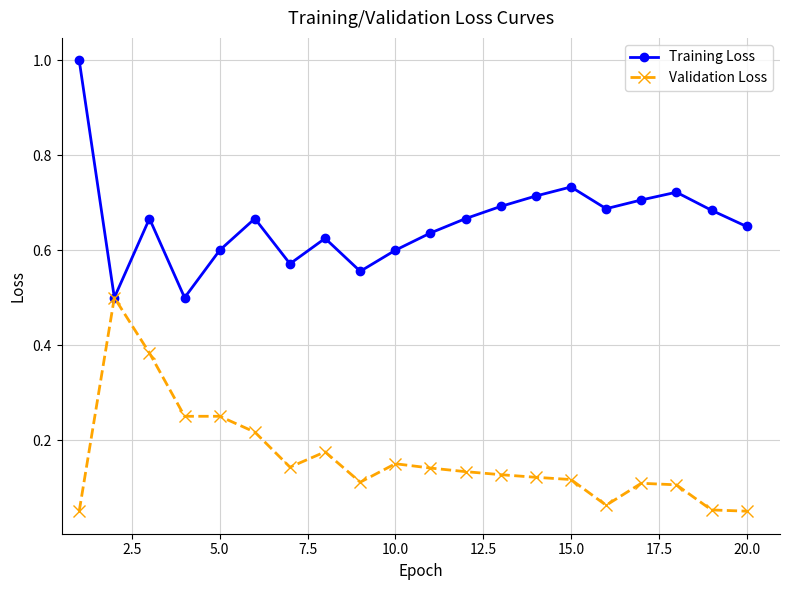

Is this an area chart (filled region under the line)?

No